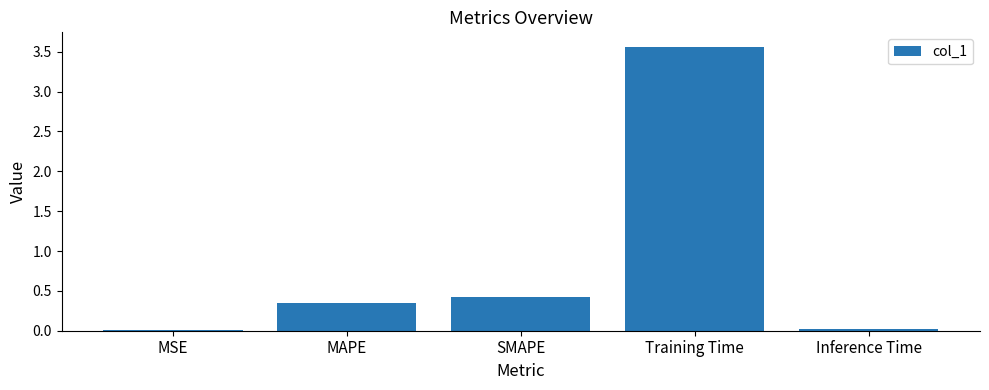

What is the approximate value at SMAPE?

0.4